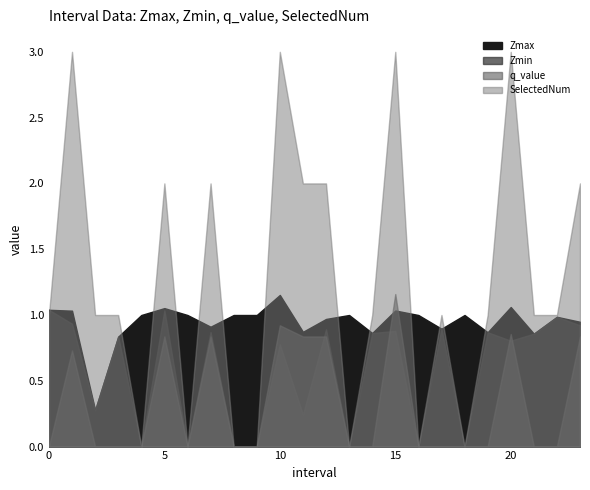

How many intersections are there between SelectedNum and Zmax?

13